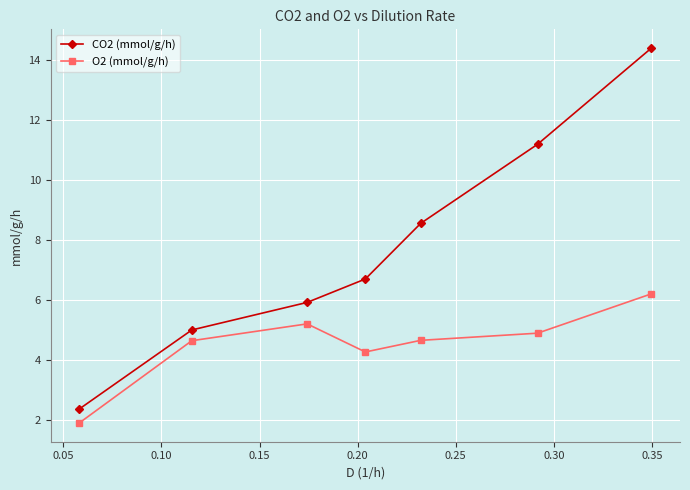

Which series has the largest total across all categories?

CO2 (mmol/g/h)